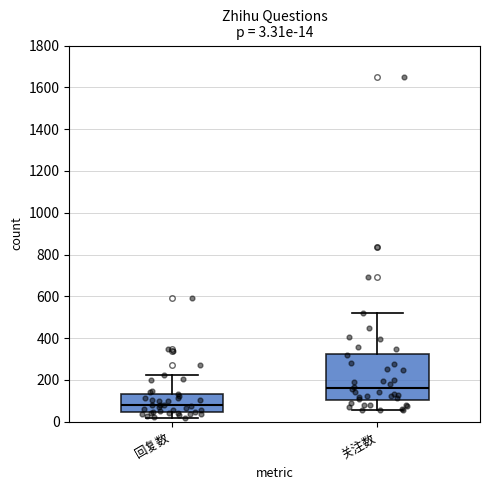

Comparing the boxes themselves (not the whiskers), which one is the tallest?

关注数